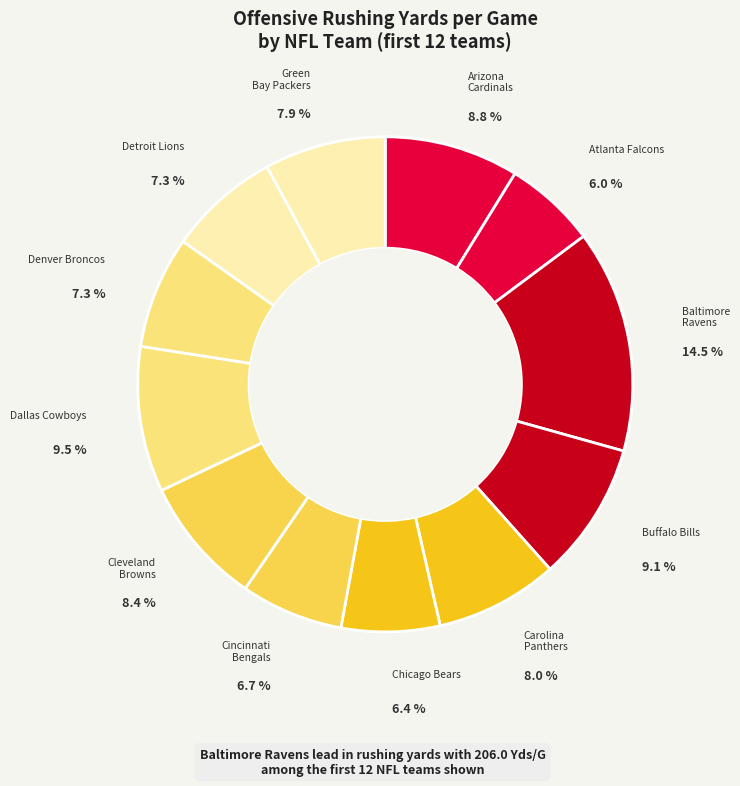

True or false: Denver Broncos accounts for 1% of the total.

False